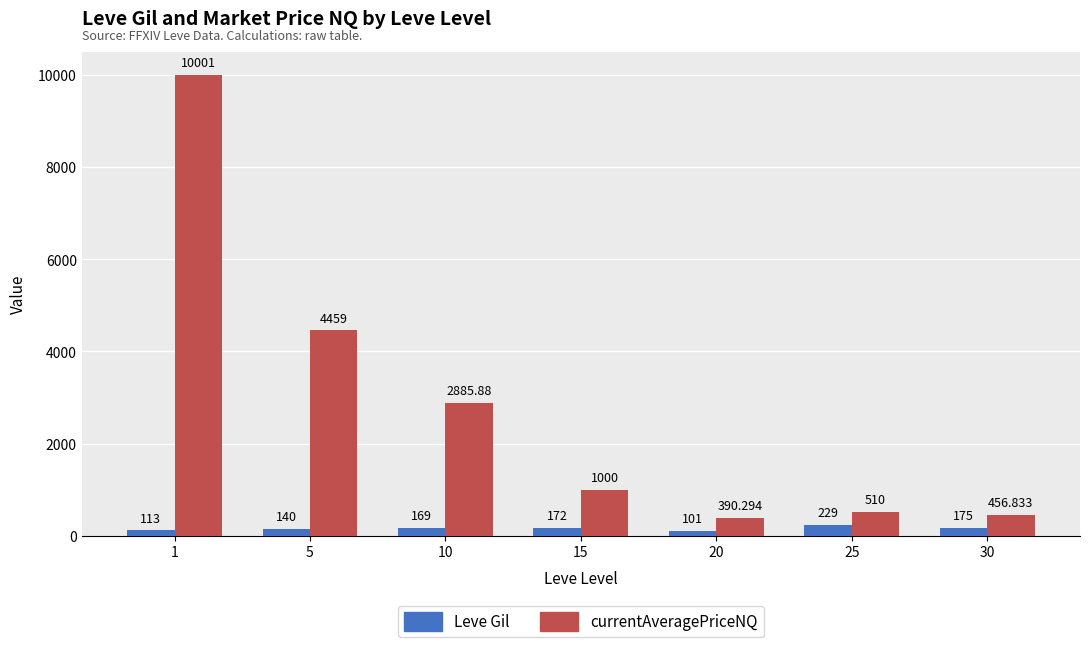

Reading left to right, list all the values displayed in this chart.

Leve Gil: 113.0	140.0	169.0	172.0	101.0	229.0	175.0
currentAveragePriceNQ: 10001.0	4459.0	2885.9	1000.0	390.3	510.0	456.8